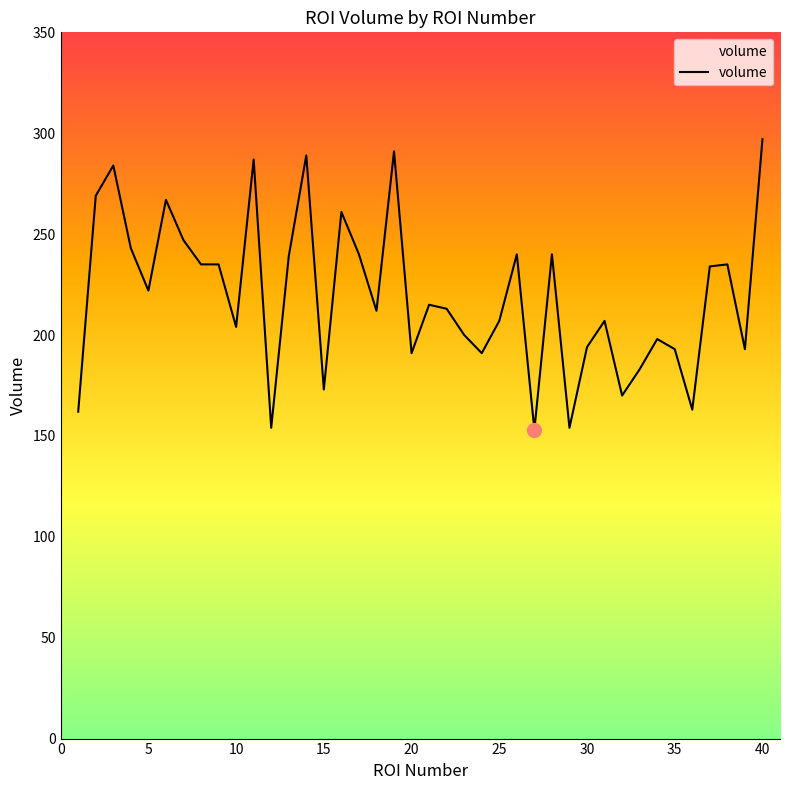

How many lines are shown in the chart?

1